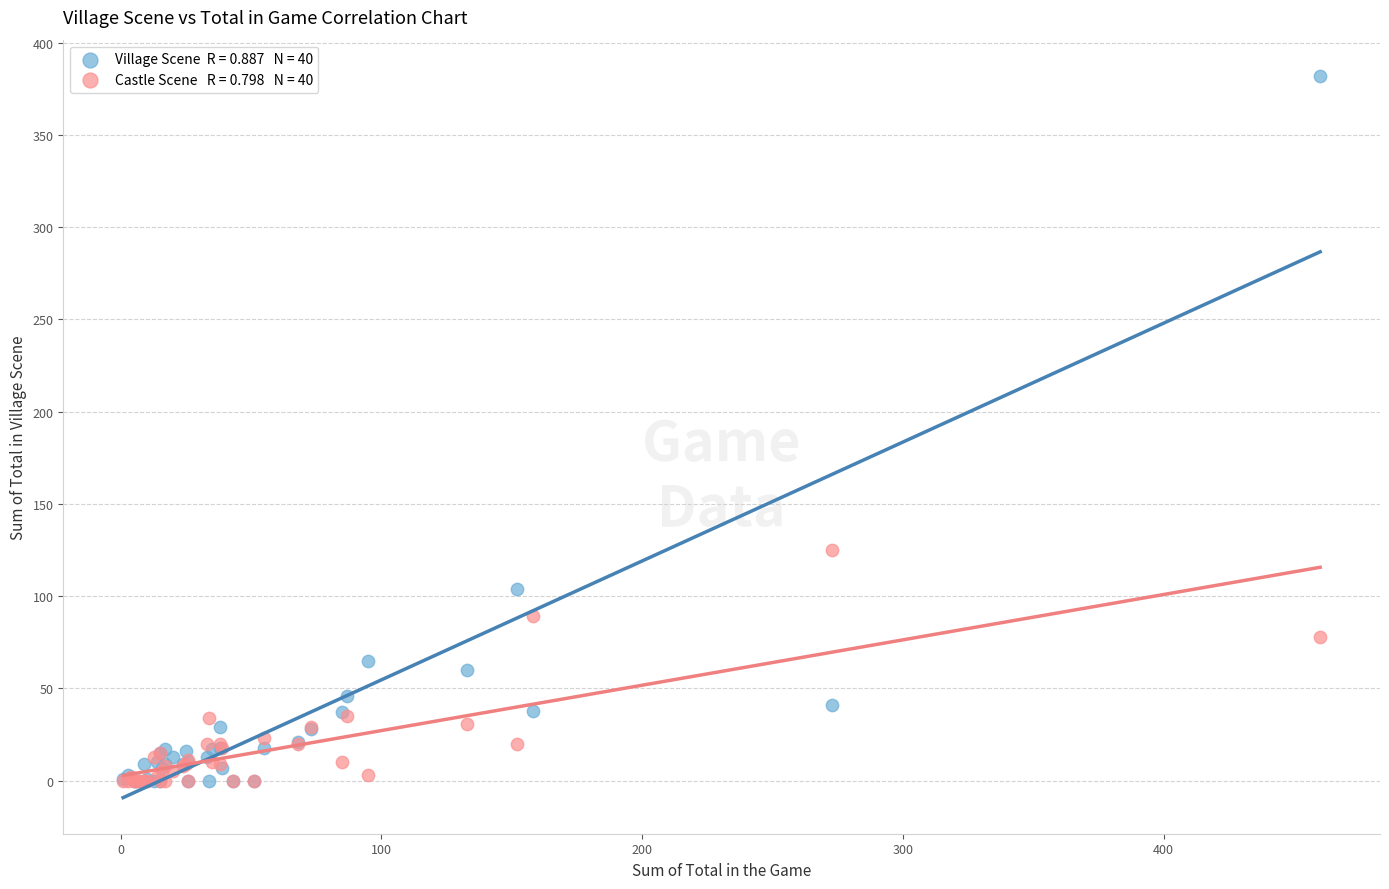

Across all series, what Y value is closest to 191?

125